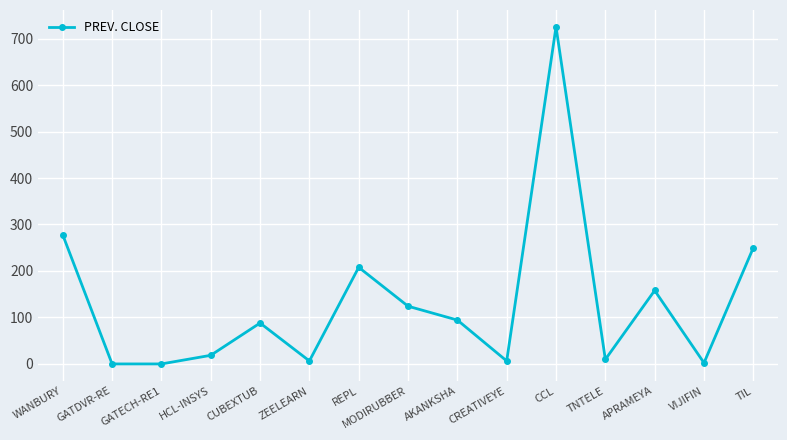

Where is the data nearest to the value 362?

WANBURY